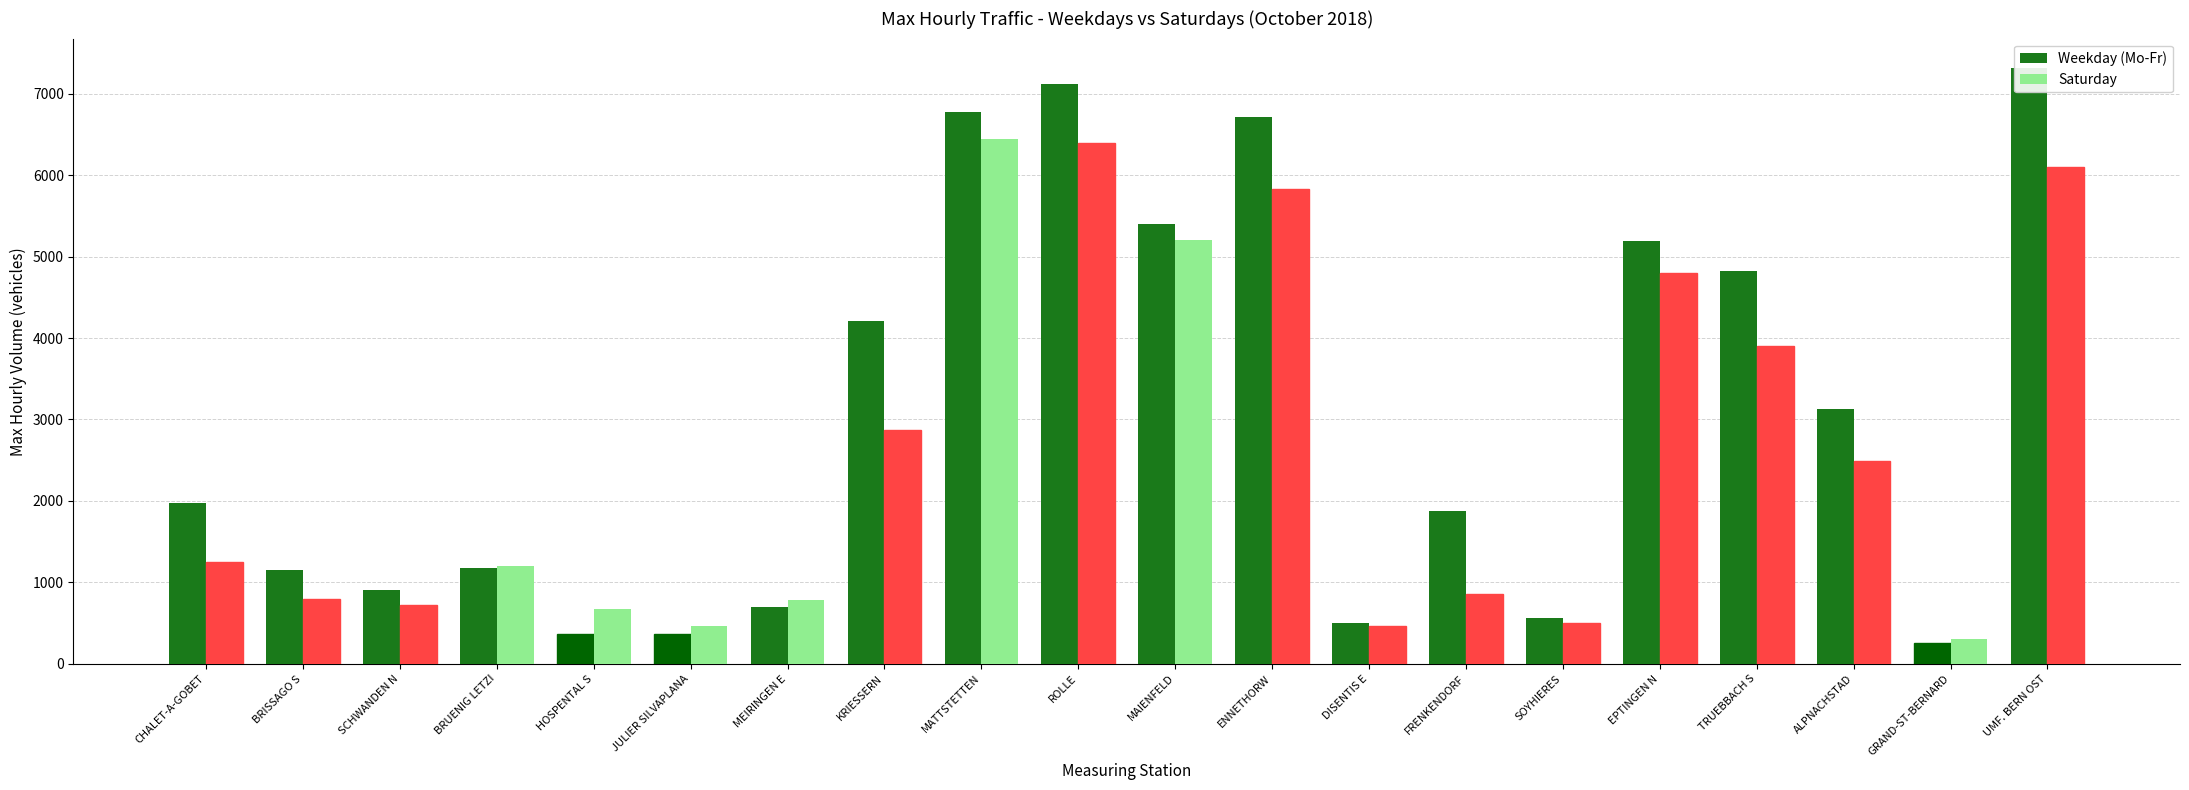

Which category has the lowest value in the Saturday series?

GRAND-ST-BERNARD